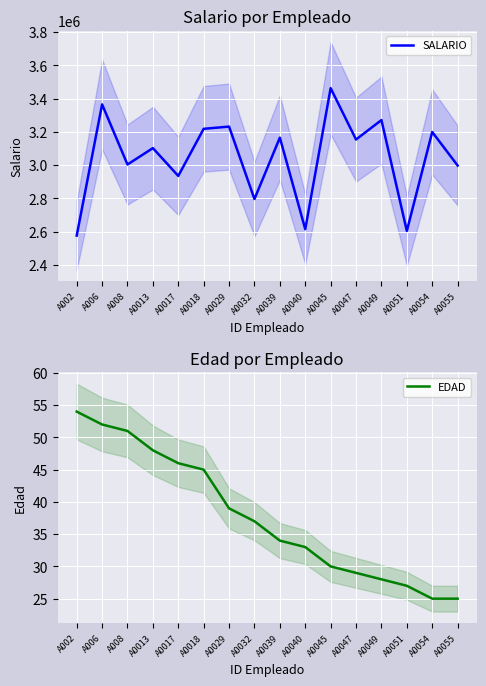

True or false: EDAD and SALARIO intersect in this chart.

False